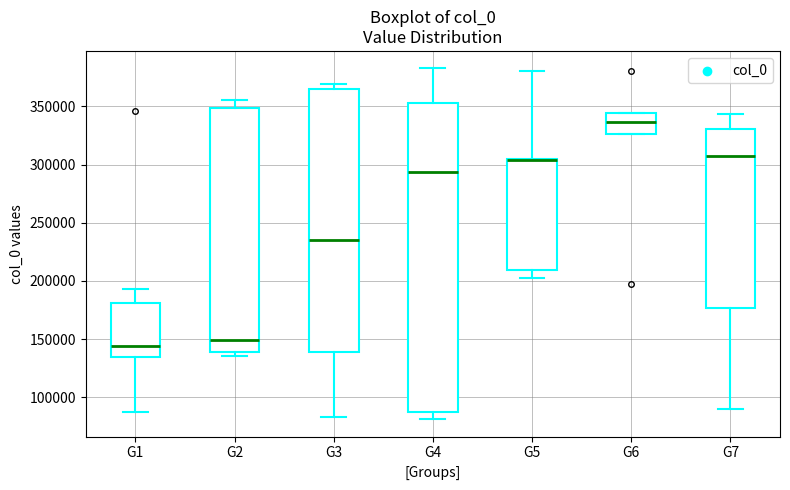

Where is the upper edge of the box for G3 on the y-axis? The values are not printed on the chart, so give them approximately, as read against the axis.

365000